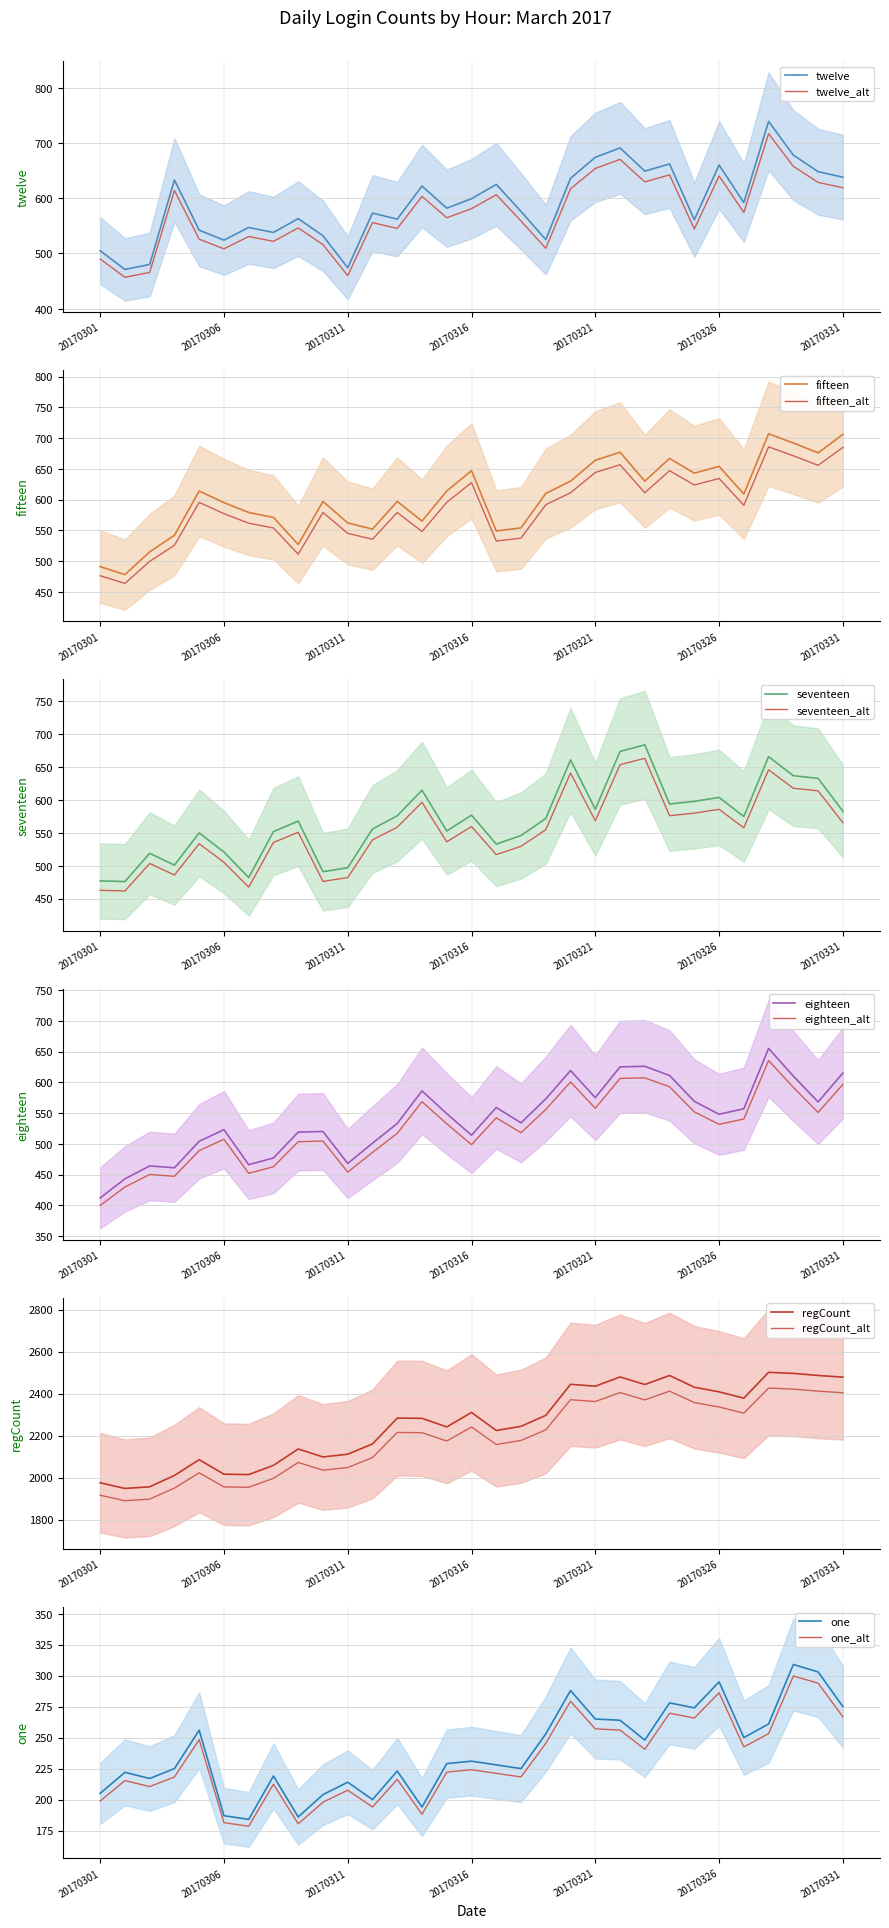

What is the difference between the maximum and minimum values in the regCount series?

553.0